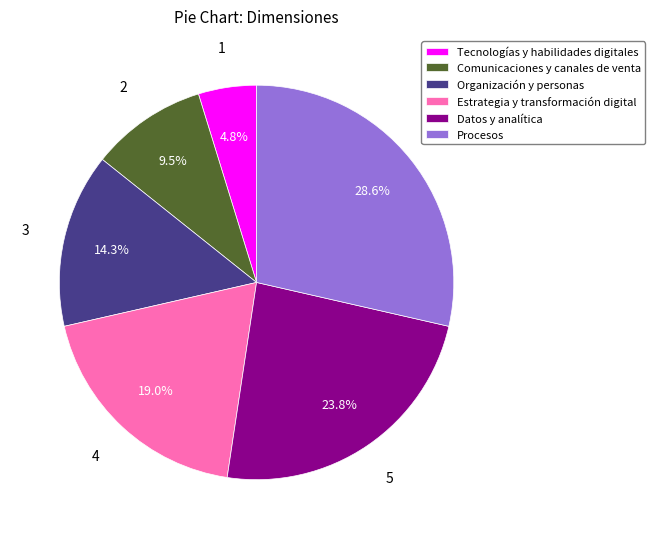

How many slices are in this pie chart?

6